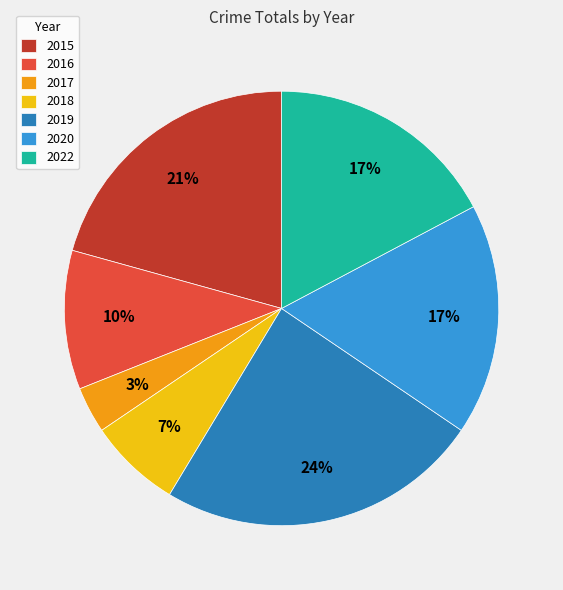

Combined, do 2015 and 2020 account for over 50%?

No